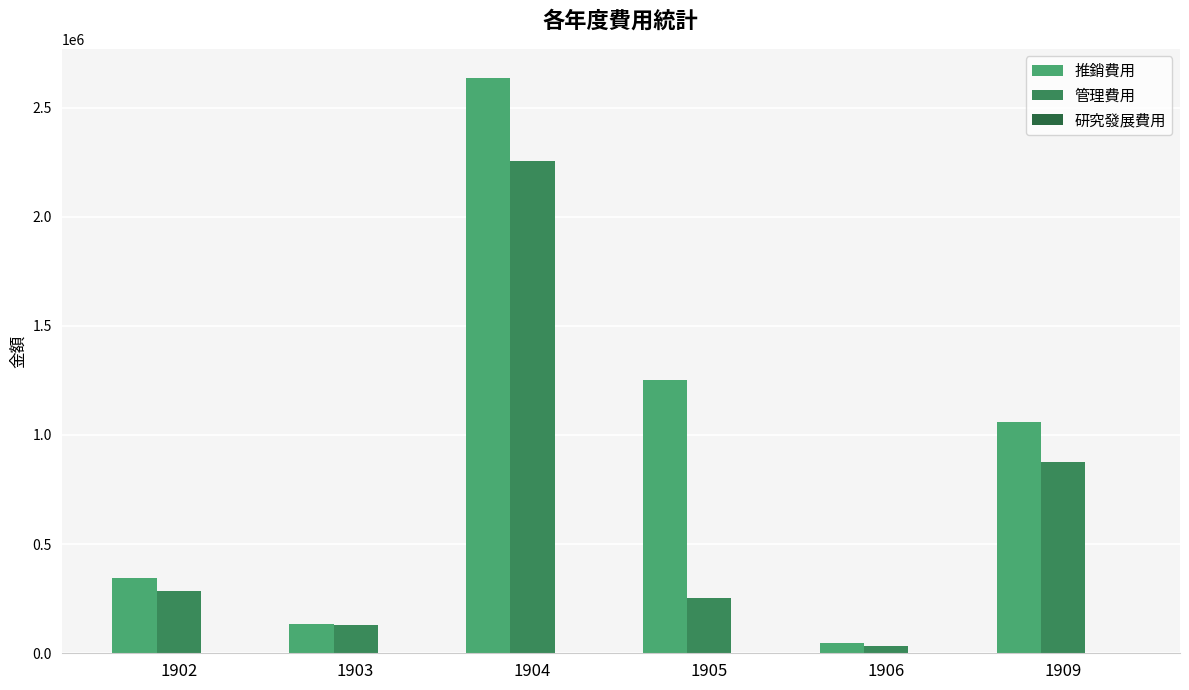

What is the difference between the maximum and minimum values in the 推銷費用 series?

2589588